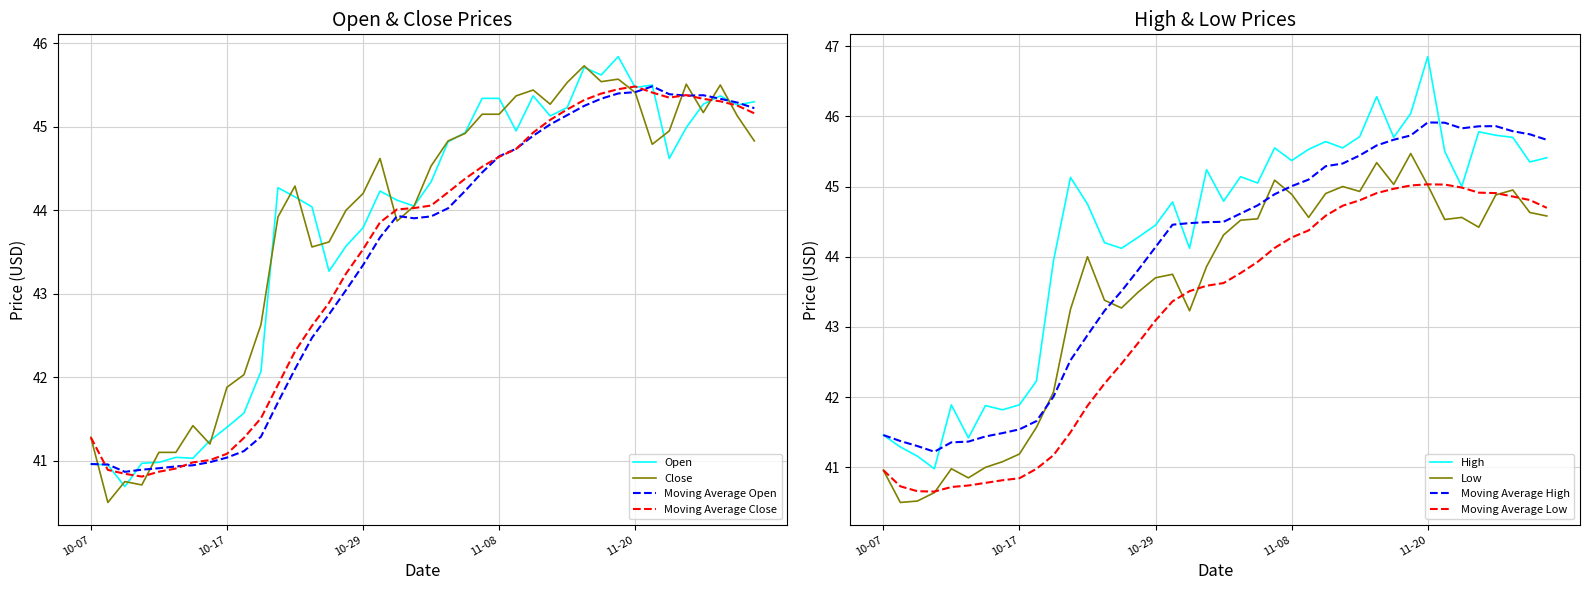

What is the maximum value for Open?

45.8